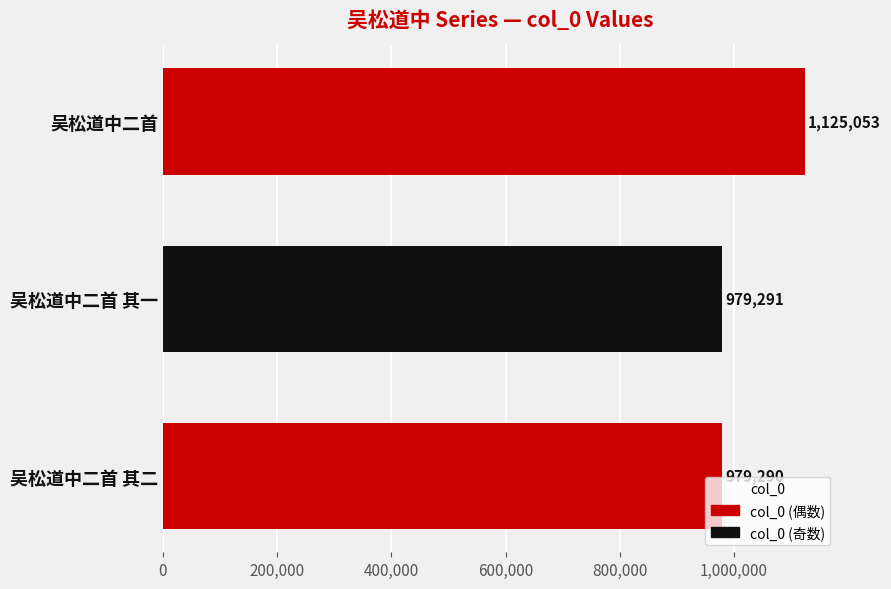

Where is the data nearest to the value 1052171?

吴松道中二首 其一